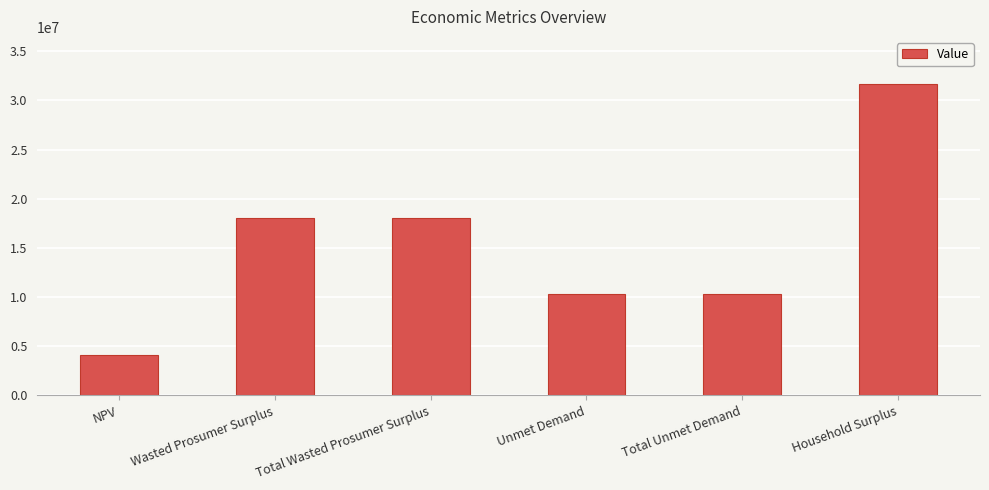

The chart shows a value of 18093321.8 at Wasted Prosumer Surplus. True or false?

True